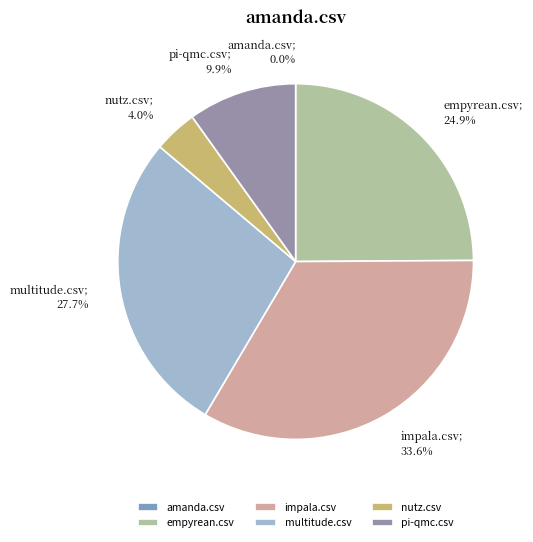

Which category has the biggest portion of the pie?

impala.csv